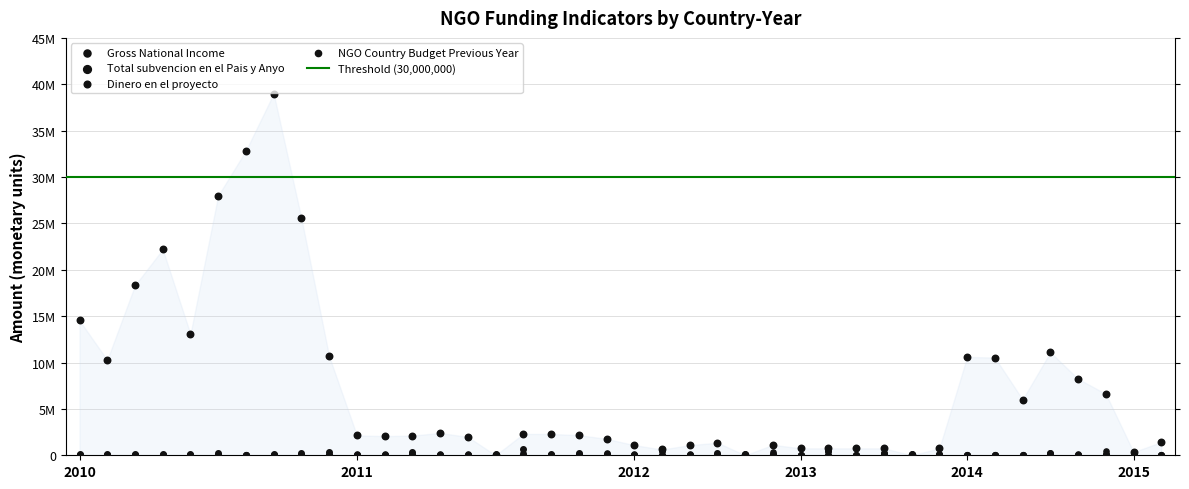

Which series reaches the minimum Y coordinate?

Total_subvencion_en_el_Pais_y_Anyo